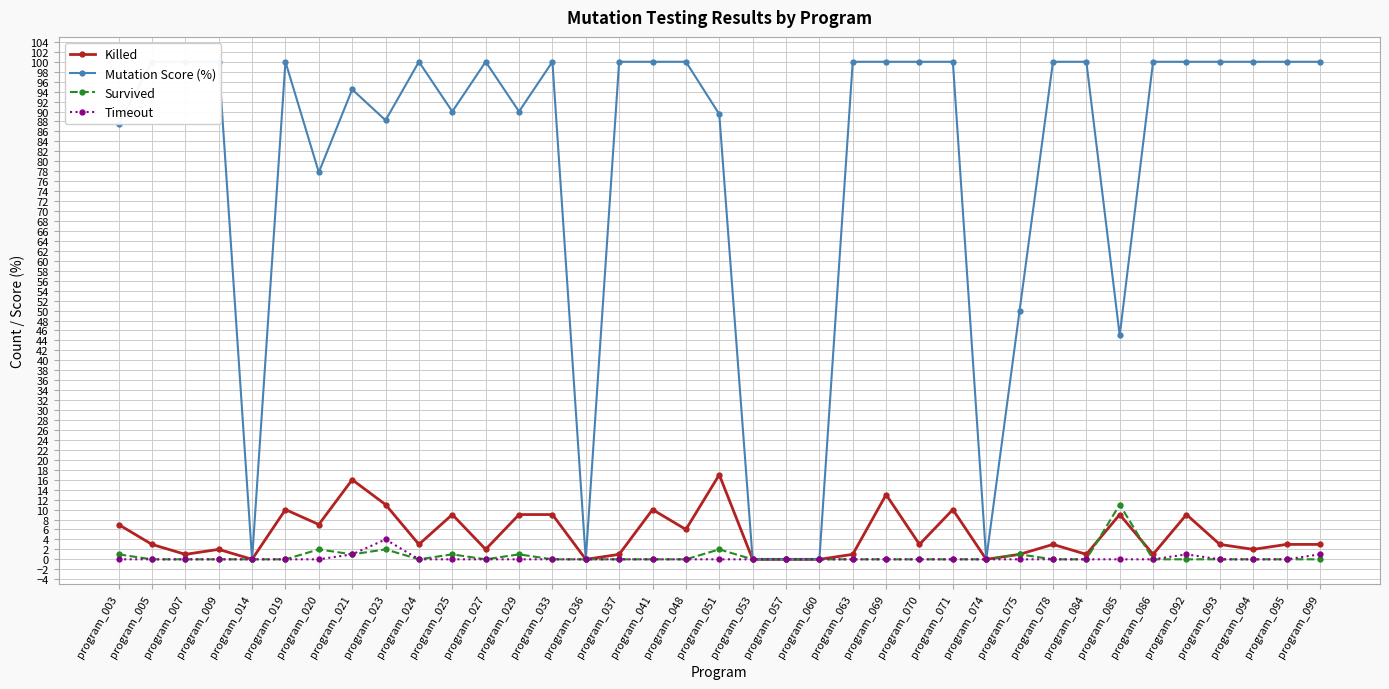

At how many categories does at least one series exceed 90?

23